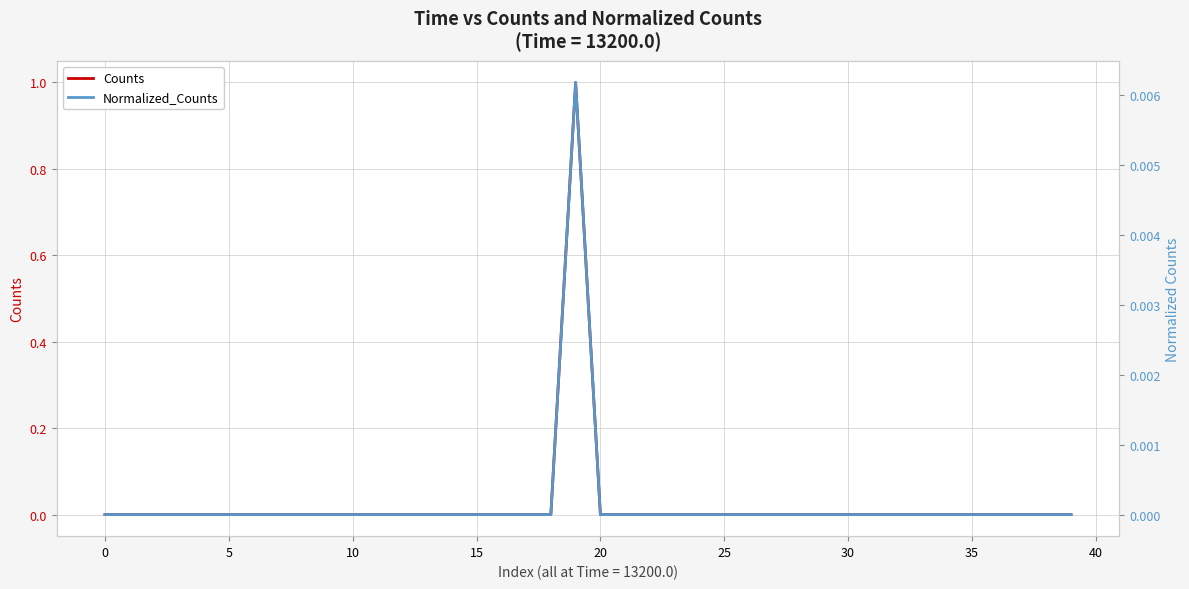

Rank the series by their average value, from highest to lowest.

Counts, Normalized_Counts